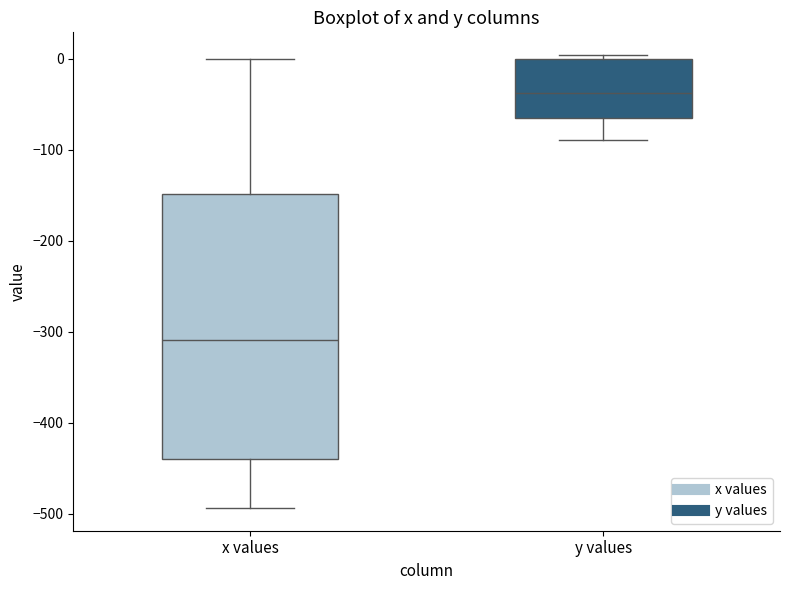

Reading left to right, read every box against the y-axis: the position of its median line, the range the box covers, and the ends of its whiskers. The values are not printed on the chart, so give them approximately, as read against the axis.

x values: median -310, box -440 to -150, whiskers -490 to 0
y values: median -40, box -60 to 0, whiskers -90 to 0 (just above the box's upper edge)